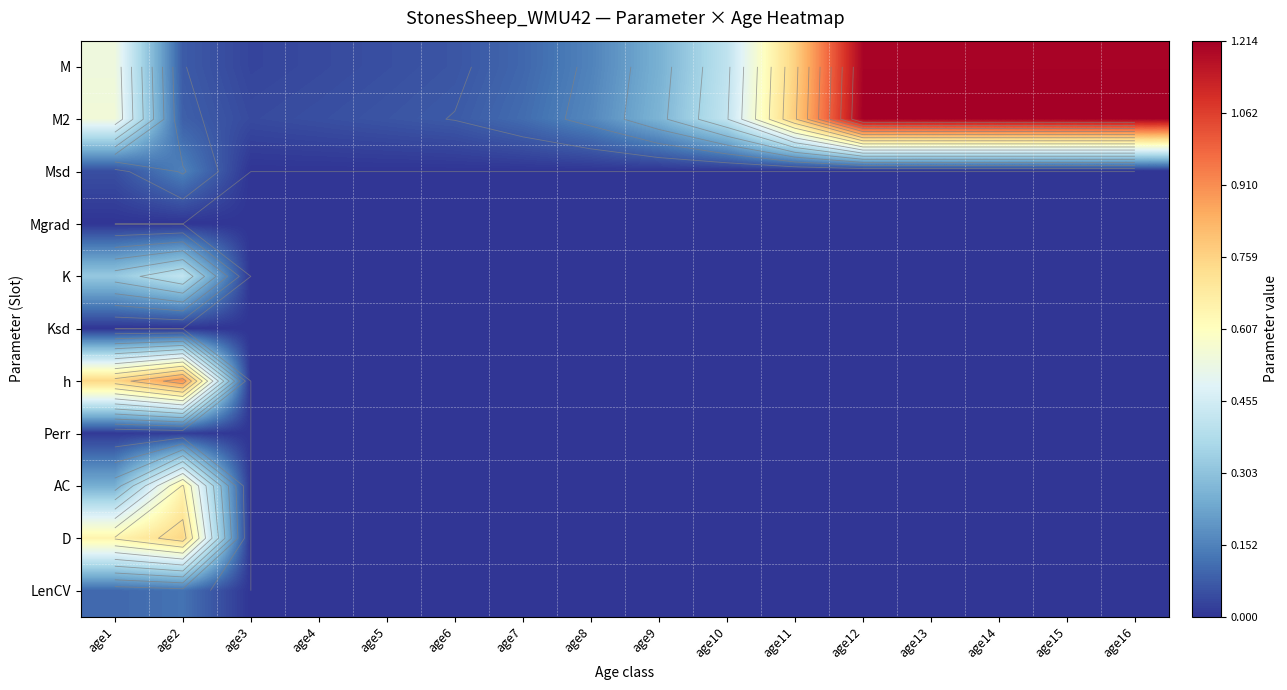

Rank the series at age5 from highest to lowest value.

M2, M, Msd, Mgrad, K, Ksd, h, Perr, AC, D, LenCV